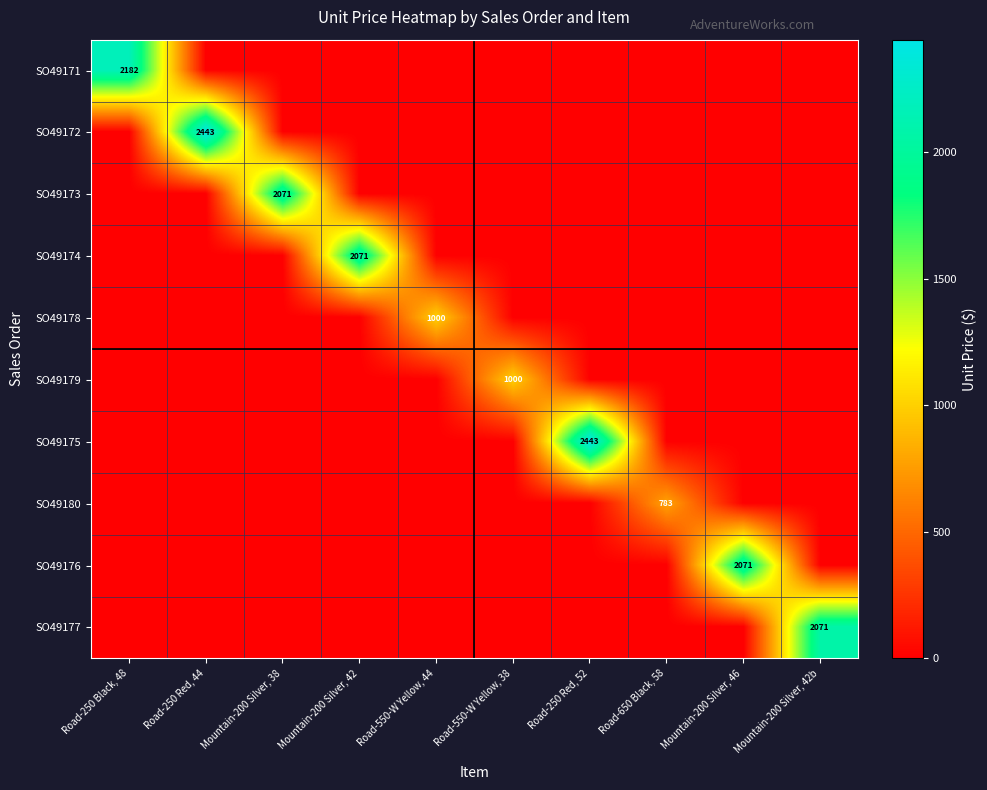

The value of SO49180 at Road-650 Black, 58 is 1072. True or false?

False